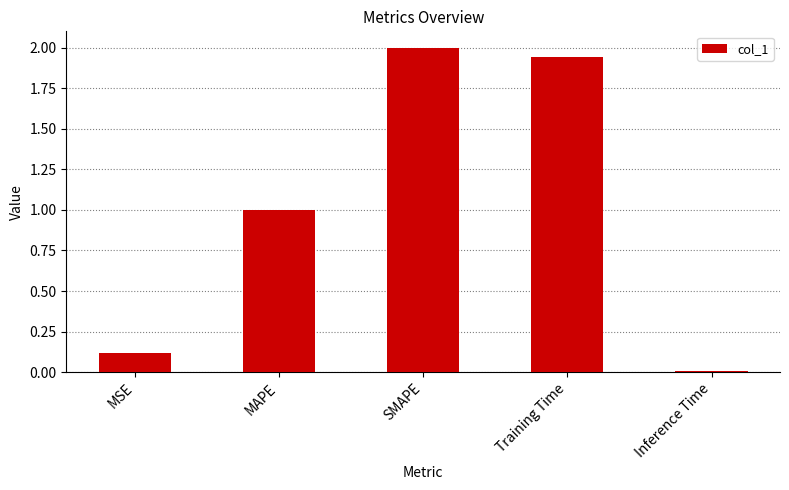

At which label does the data first exceed 1?

MAPE